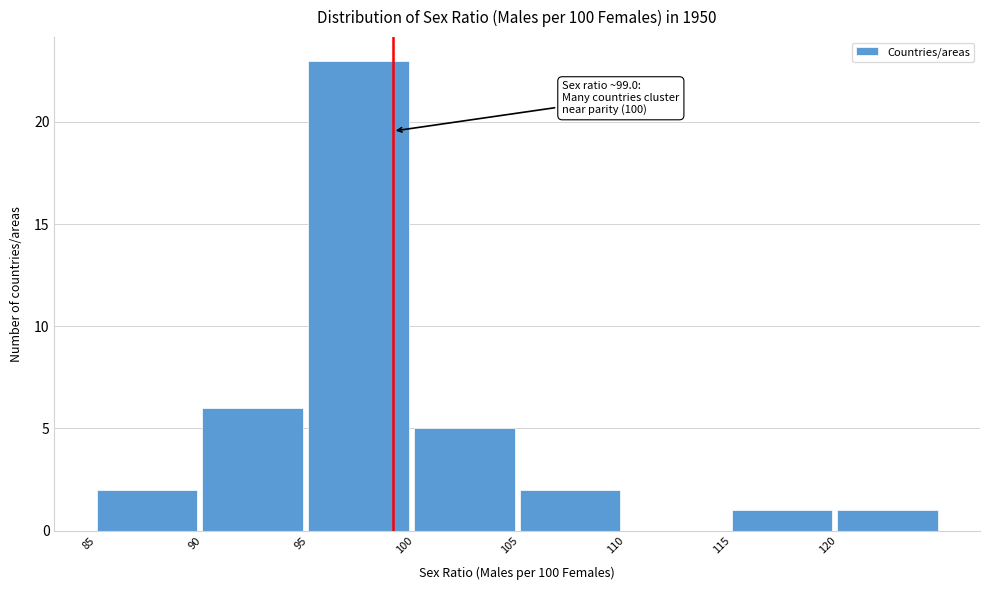

Which range on the x-axis has the tallest bar?

95 to 100